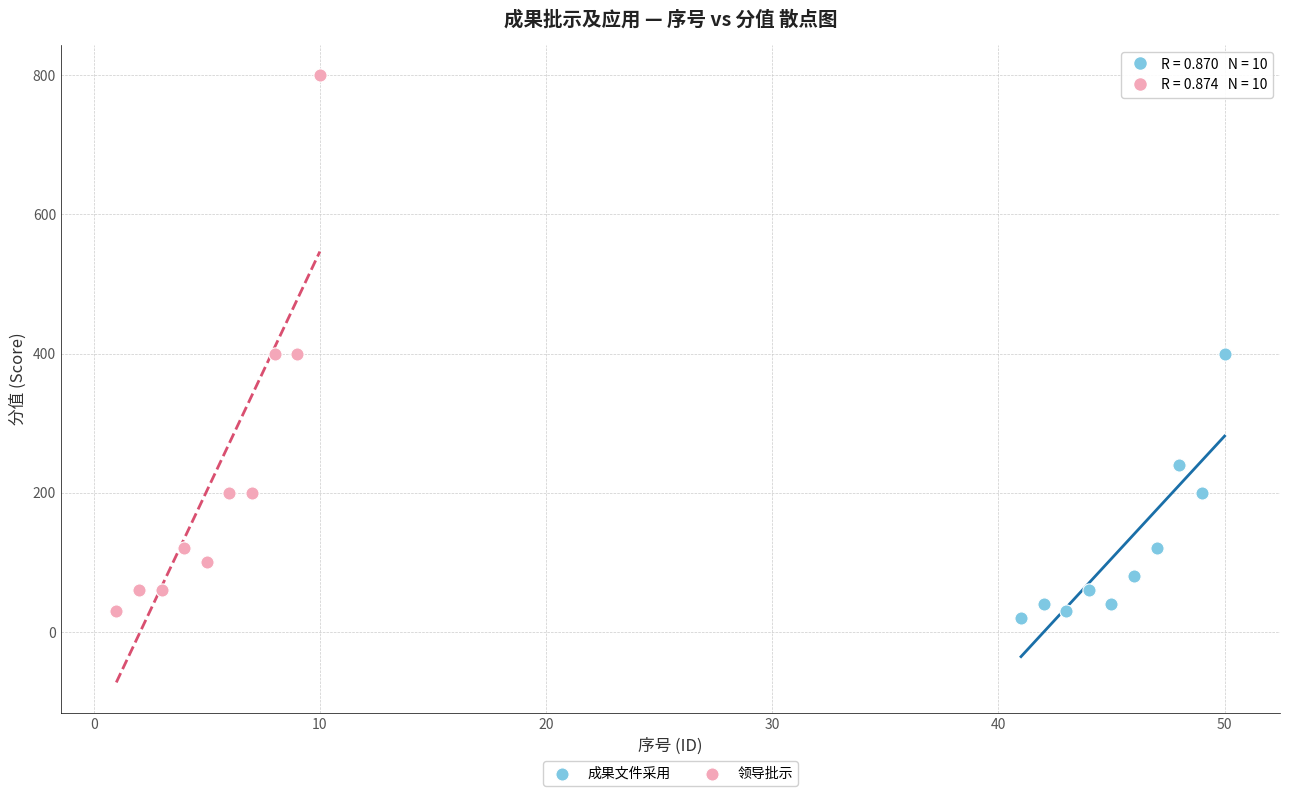

What are all the series names shown in the legend?

成果文件采用, 领导批示